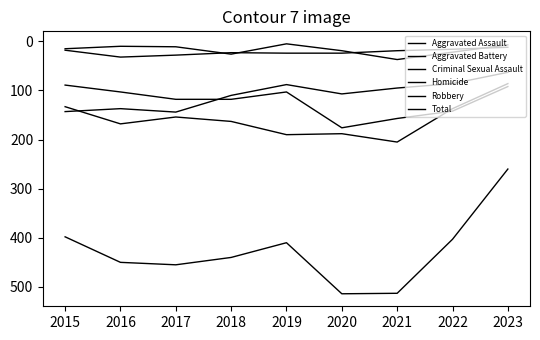

Does the chart display data point markers on the line(s)?

No